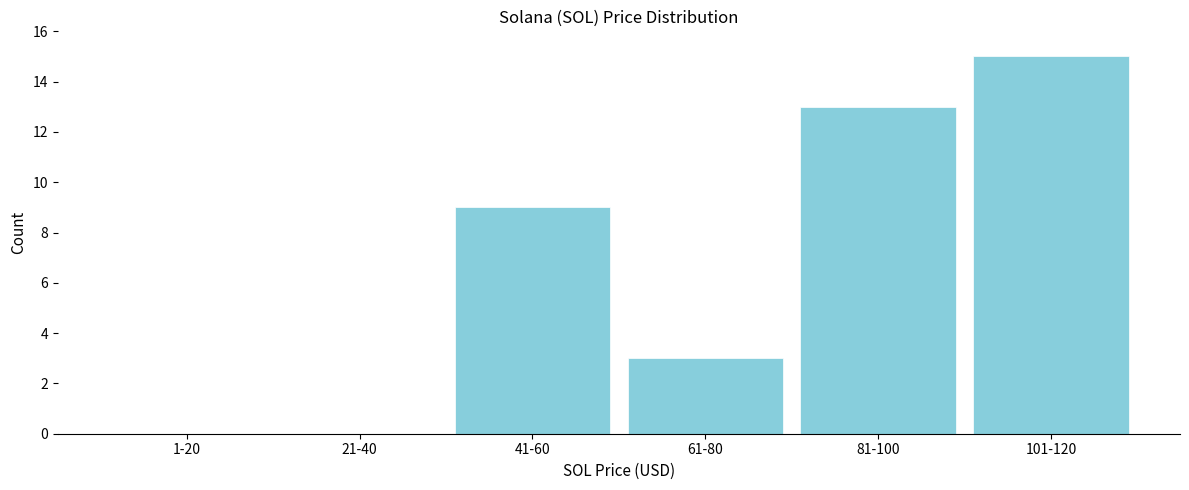

Reading right to left, transcribe all the data shown in this chart.

101-120=15	81-100=13	61-80=3	41-60=9	21-40=0	1-20=0